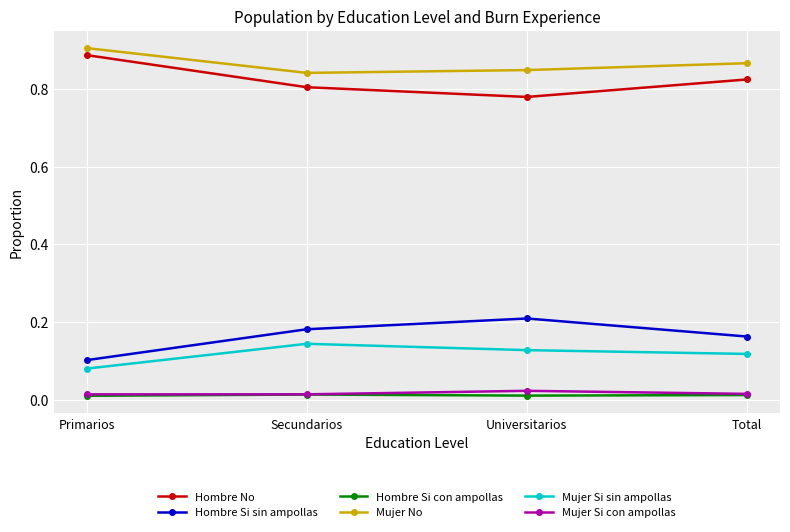

The value of Hombre No at Primarios is 0.9. True or false?

True